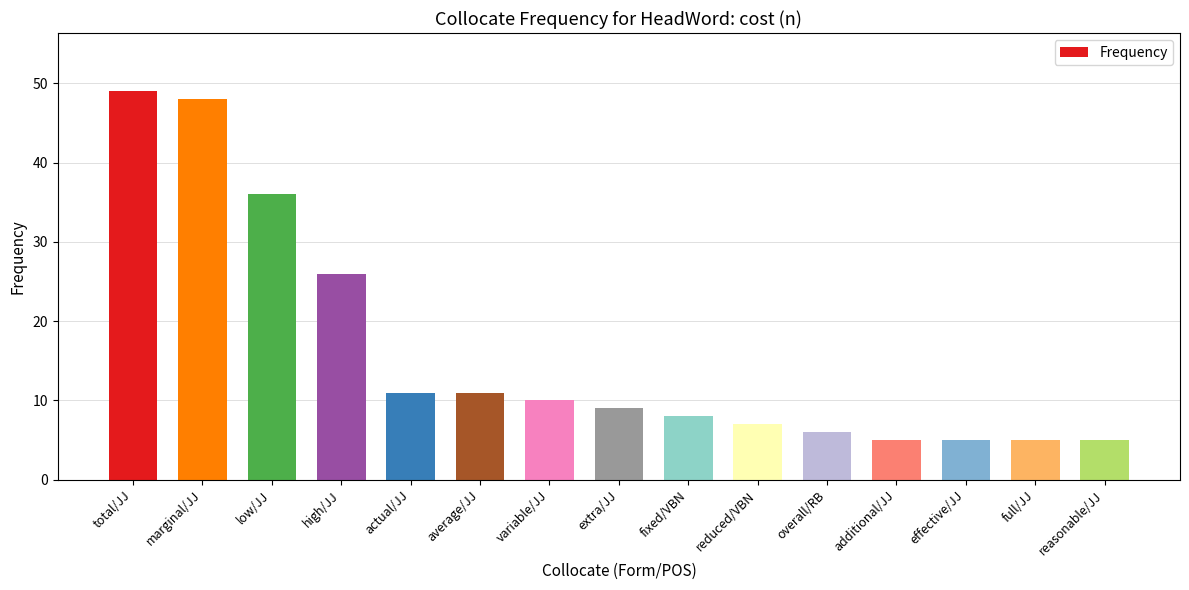

What is the greatest value displayed?

49